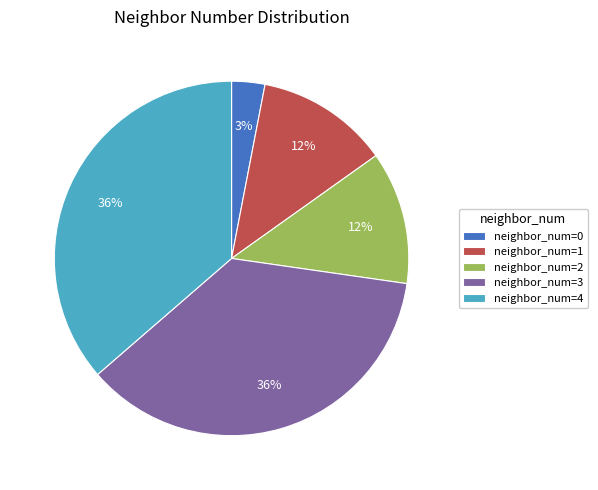

Do neighbor_num=2 and neighbor_num=3 together represent more than half of the pie?

No